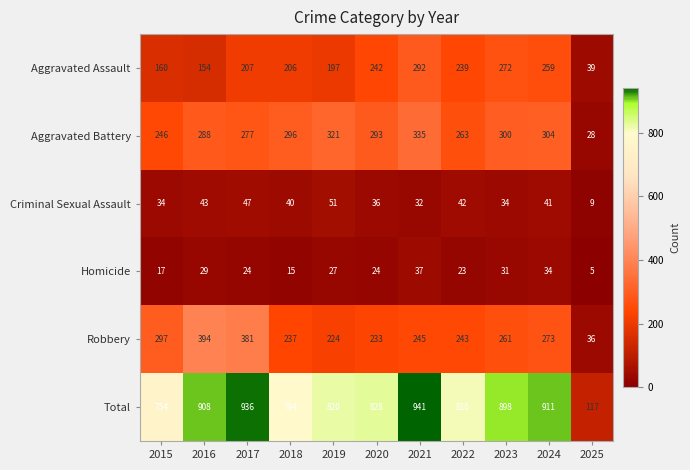

Between 2024 and 2025, which series saw the biggest shift?

Total